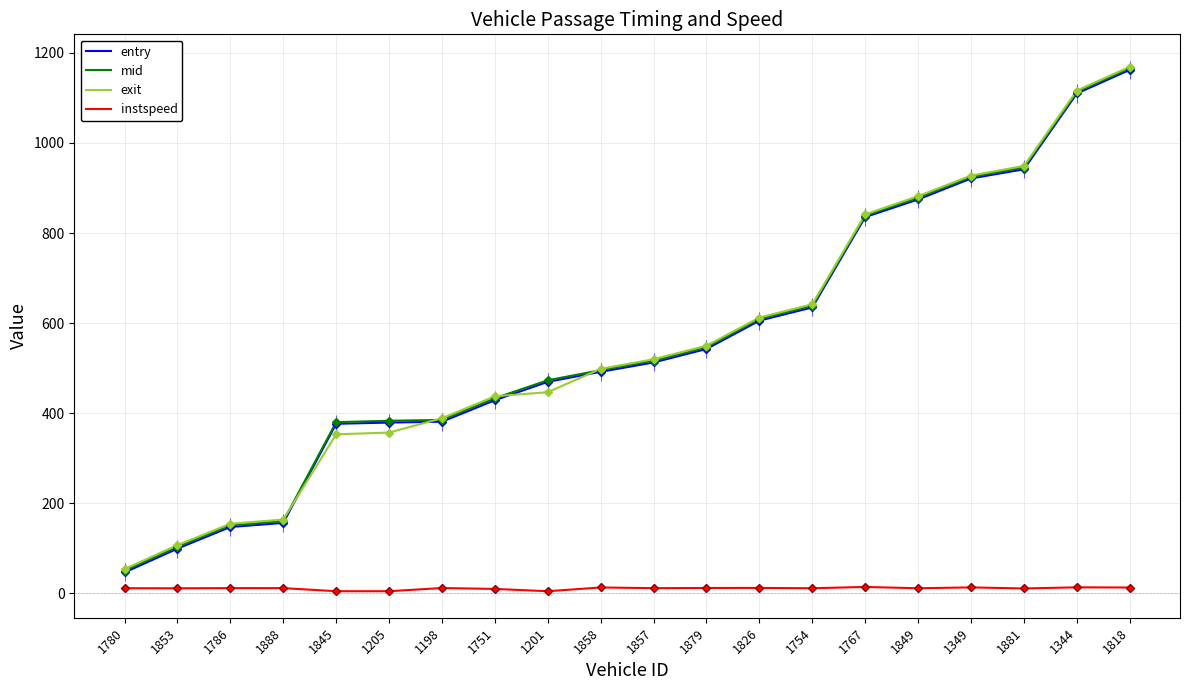

How many categories are shown in the chart?

20